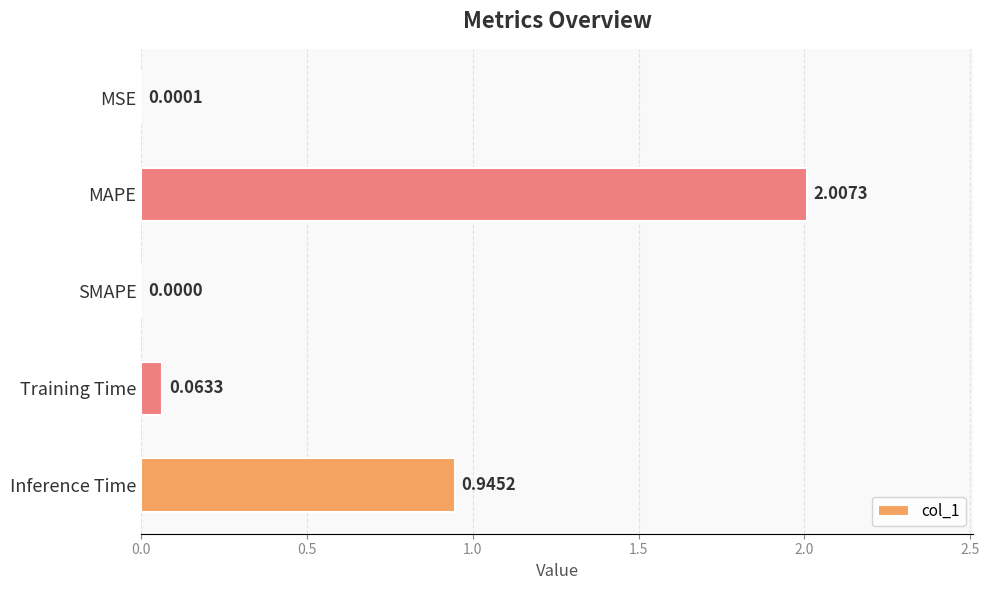

Which has a higher value, MAPE or MSE?

MAPE